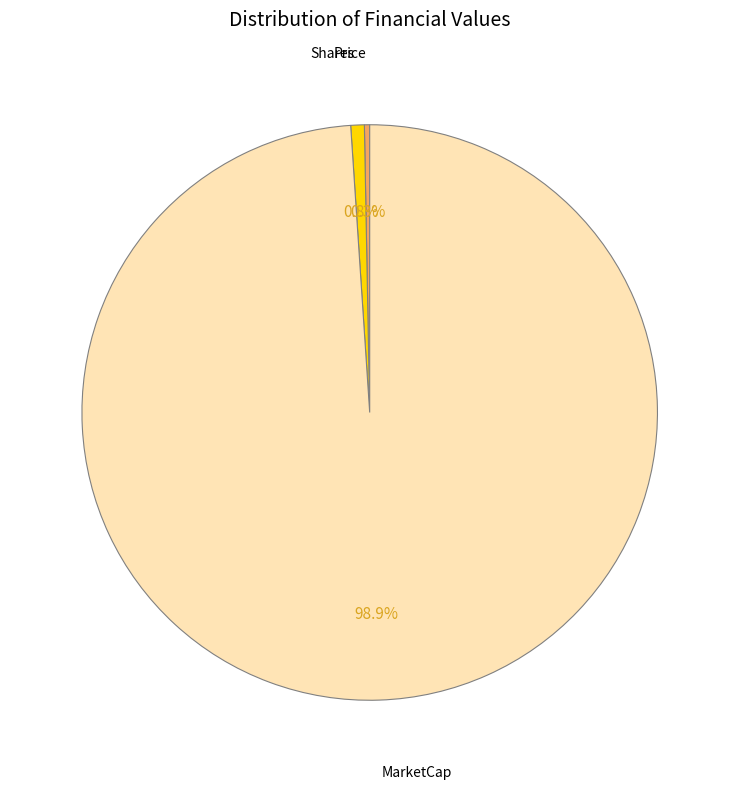

Is there a majority slice in this chart?

Yes